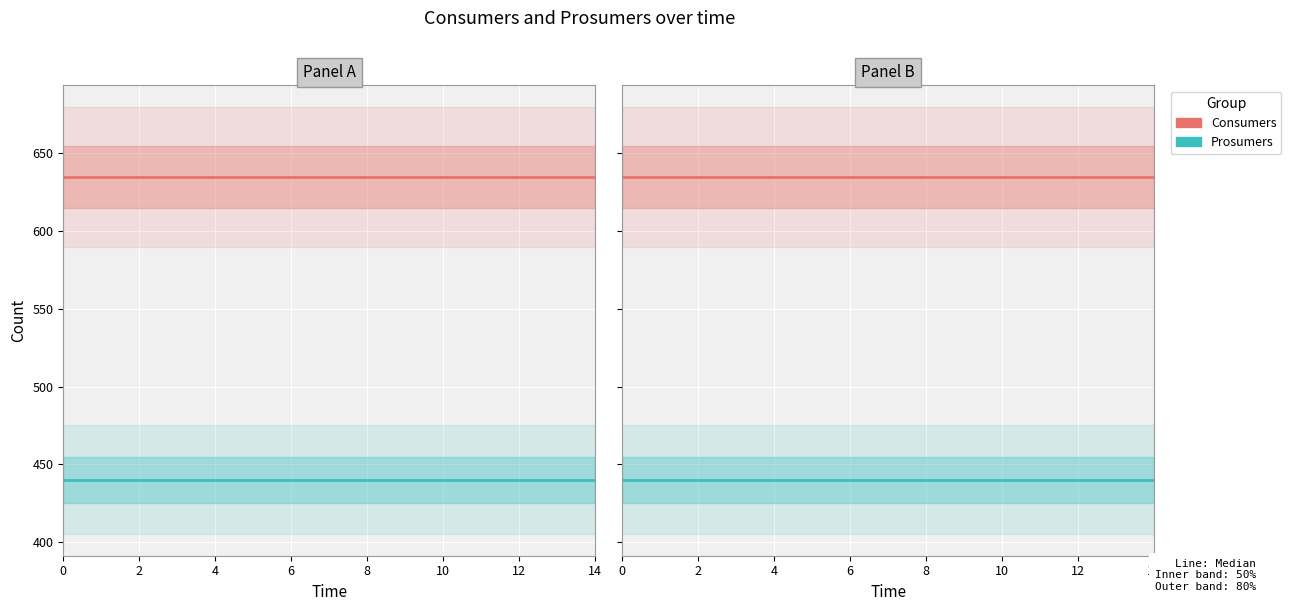

Rank the series by their average value, from lowest to highest.

Prosumers, Consumers